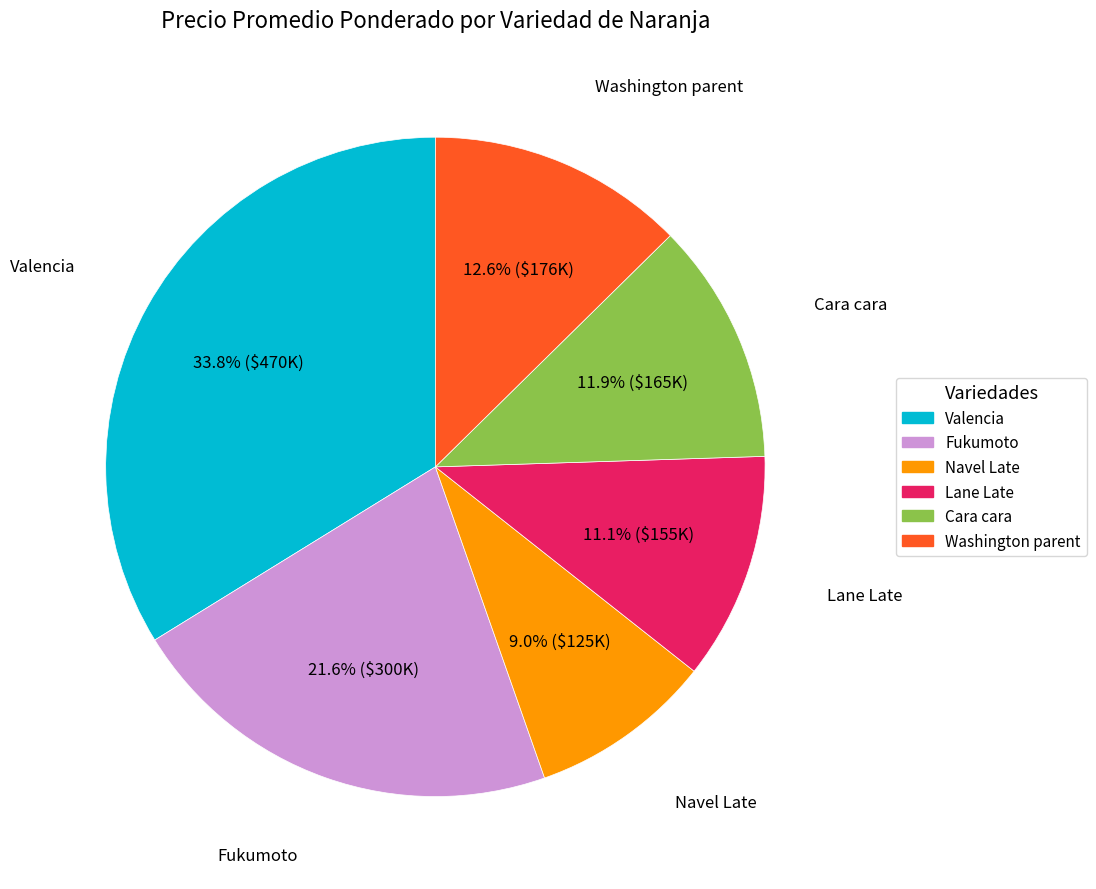

To the nearest percent, what portion does Valencia represent?

34%